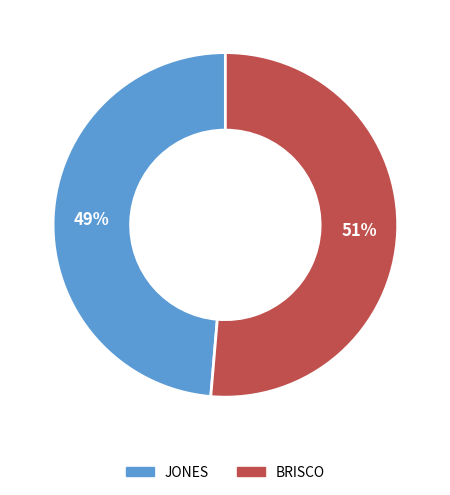

Which slice represents more than half of the pie?

BRISCO